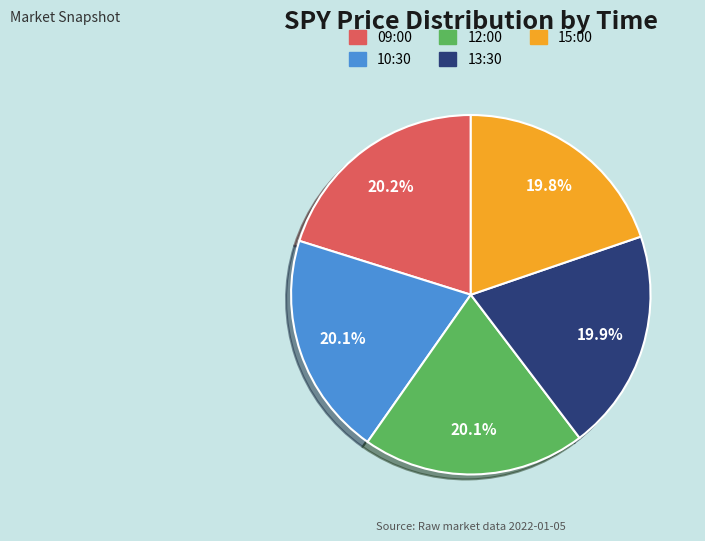

Does any single category account for the majority?

No